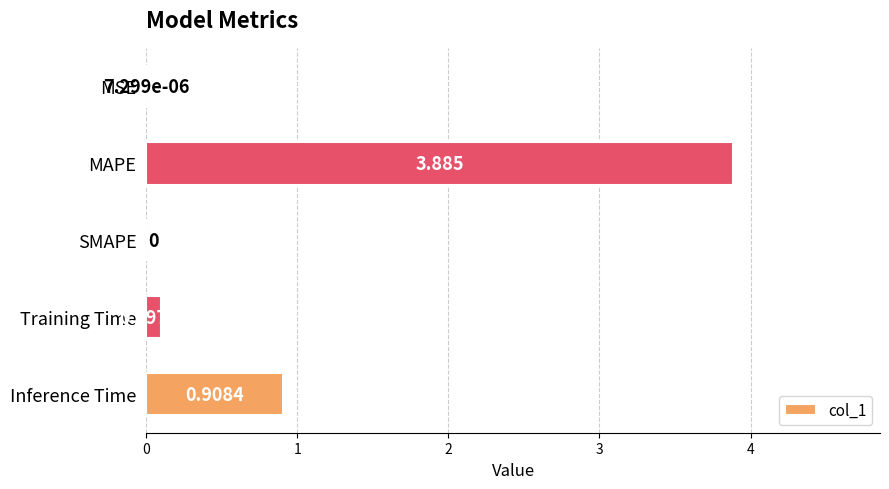

Count the number of values greater than 0.

4